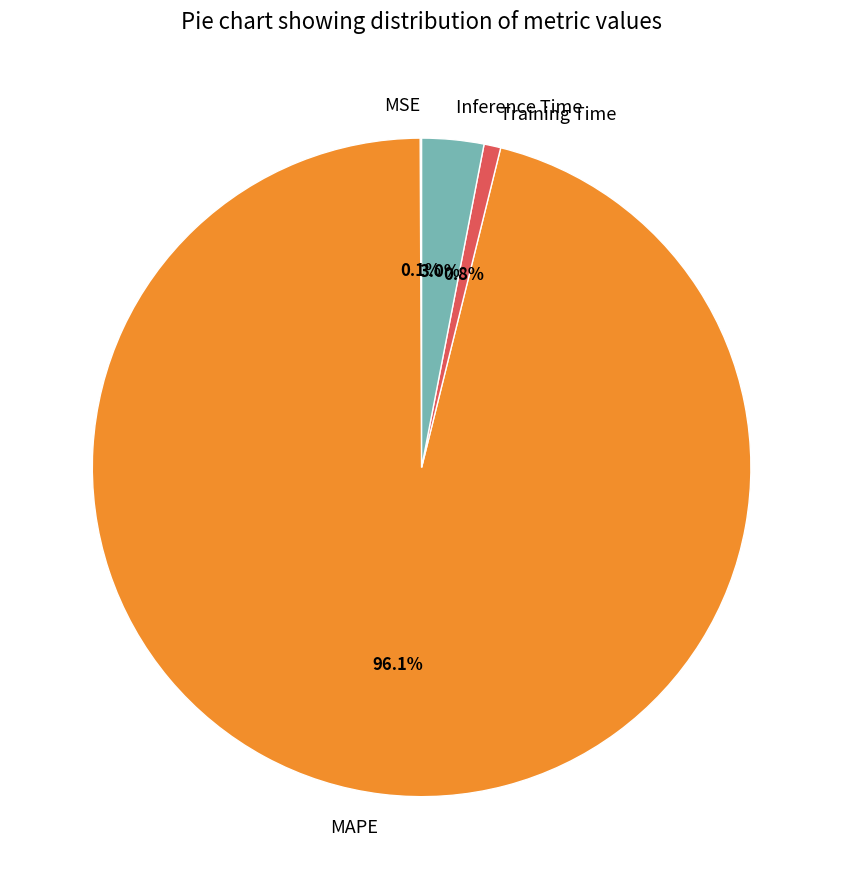

Do Inference Time and Training Time together represent more than half of the pie?

No